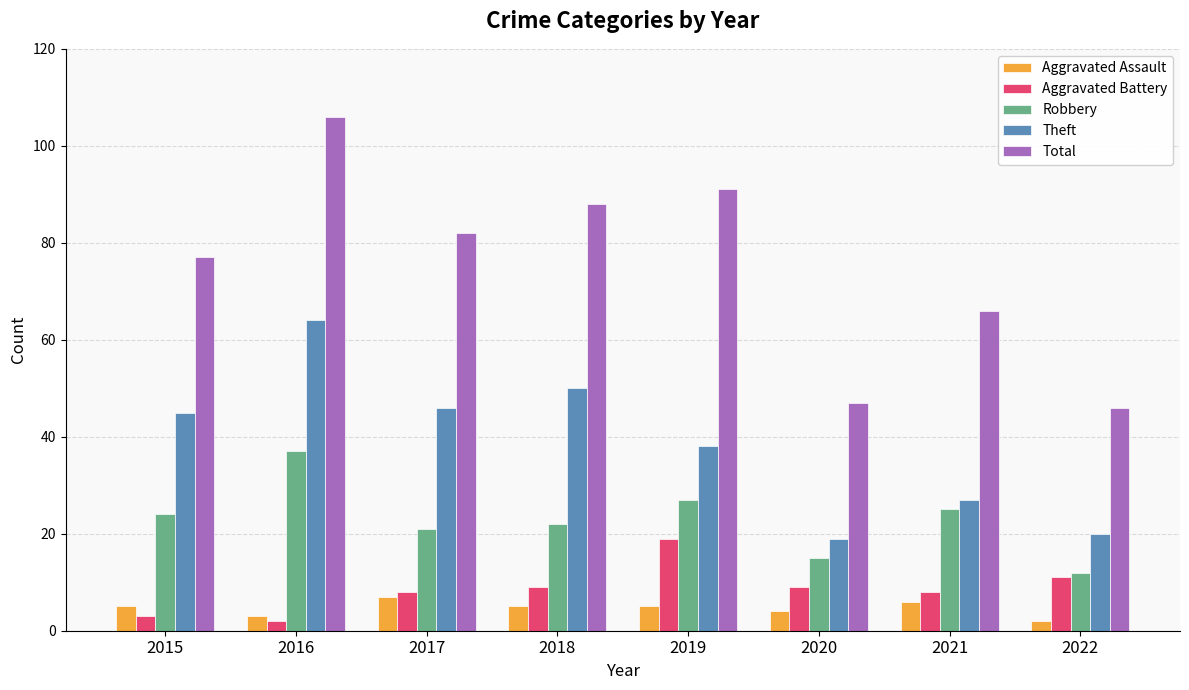

Reading left to right, list all the values displayed in this chart.

Aggravated Assault: 2015=5	2016=3	2017=7	2018=5	2019=5	2020=4	2021=6	2022=2
Aggravated Battery: 2015=3	2016=2	2017=8	2018=9	2019=19	2020=9	2021=8	2022=11
Robbery: 2015=24	2016=37	2017=21	2018=22	2019=27	2020=15	2021=25	2022=12
Theft: 2015=45	2016=64	2017=46	2018=50	2019=38	2020=19	2021=27	2022=20
Total: 2015=77	2016=106	2017=82	2018=88	2019=91	2020=47	2021=66	2022=46